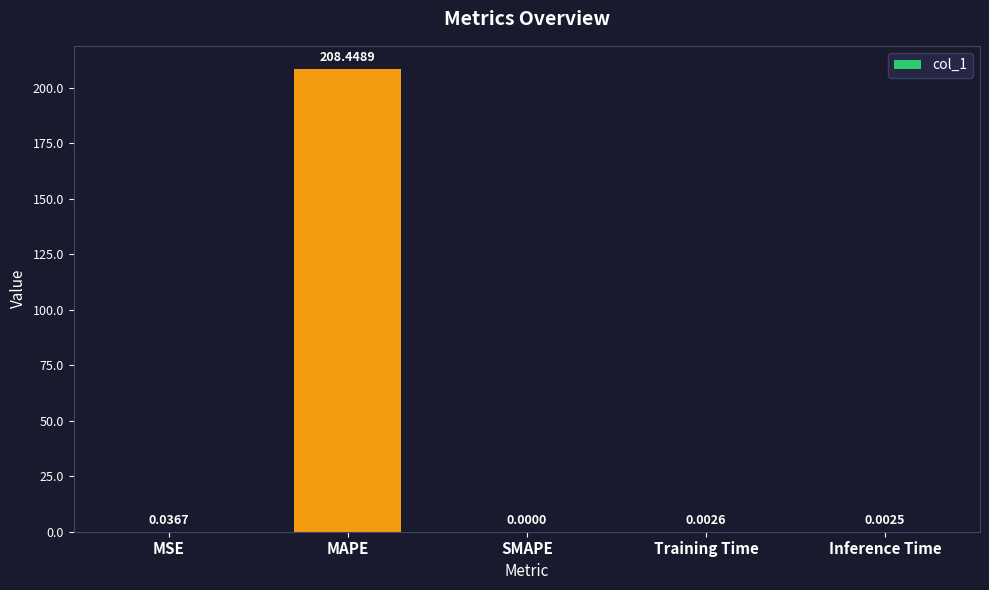

Are the bars grouped side by side (vs. stacked)?

No